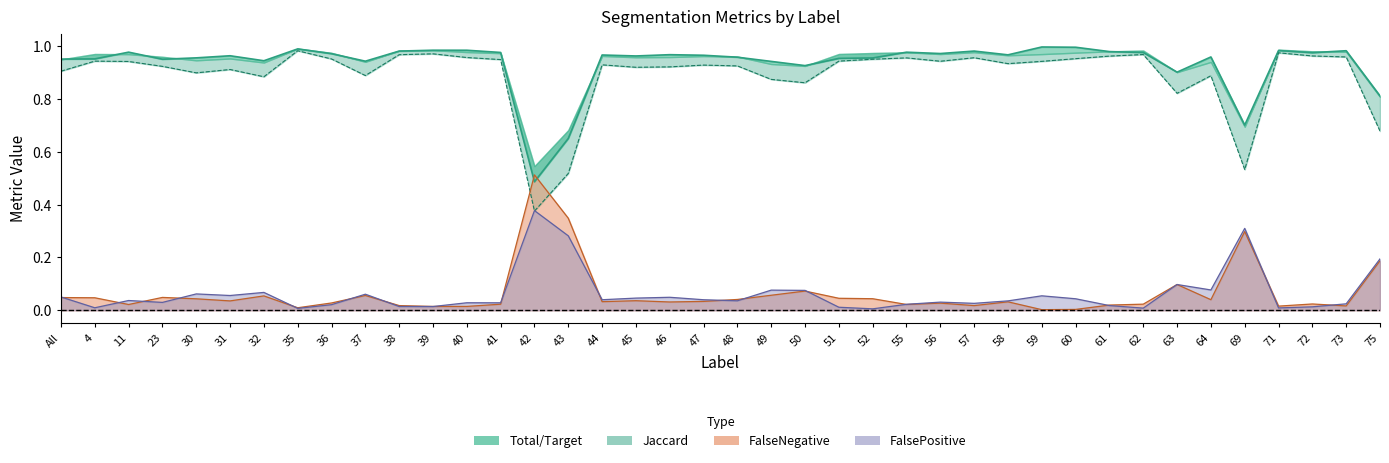

What is the total value across all series at 31?

2.0